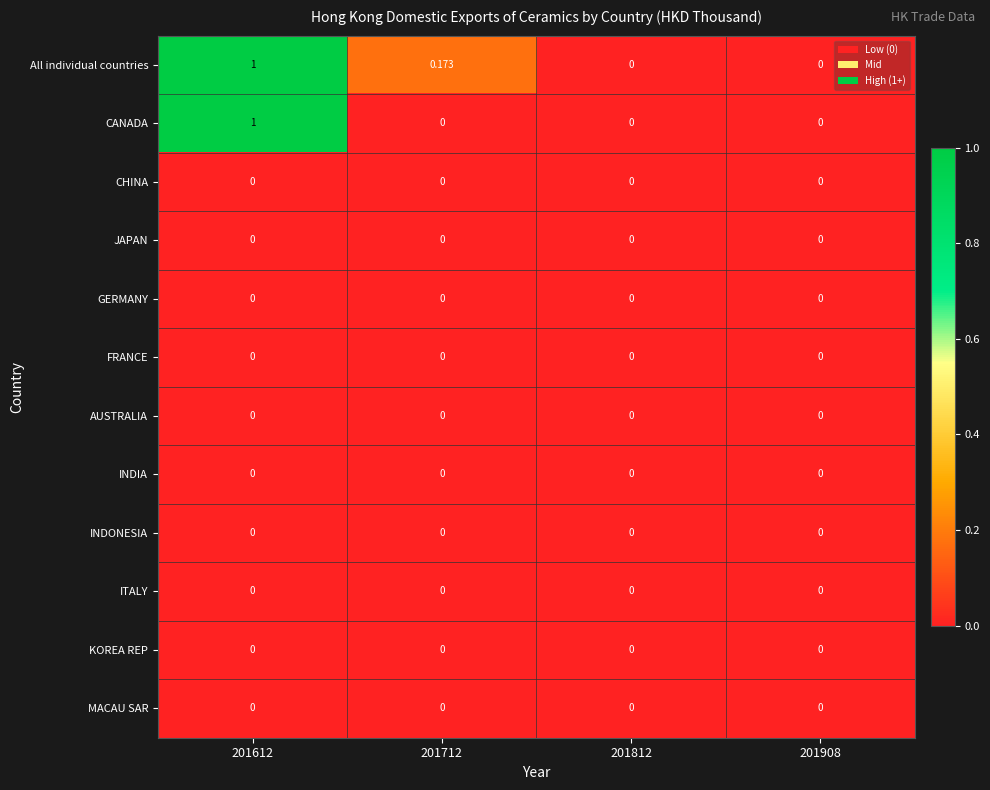

Which series has the largest total across all categories?

All individual countries